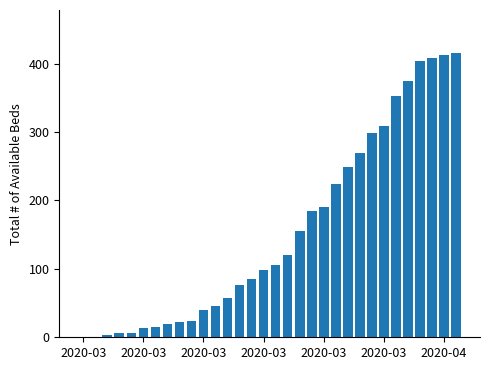

Are the bars horizontal?

No